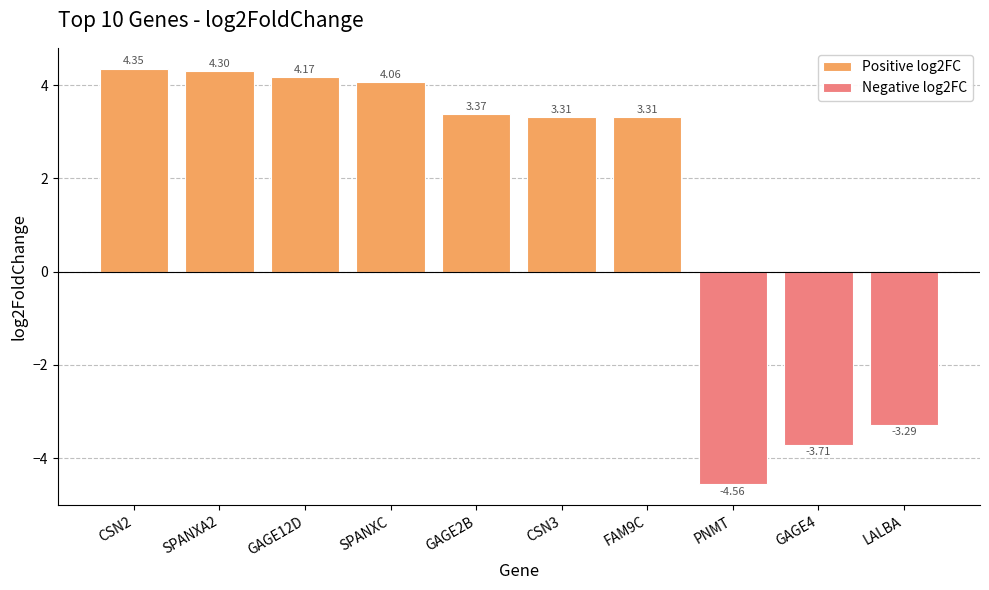

What is the sum of all Positive log2FC values?

26.9